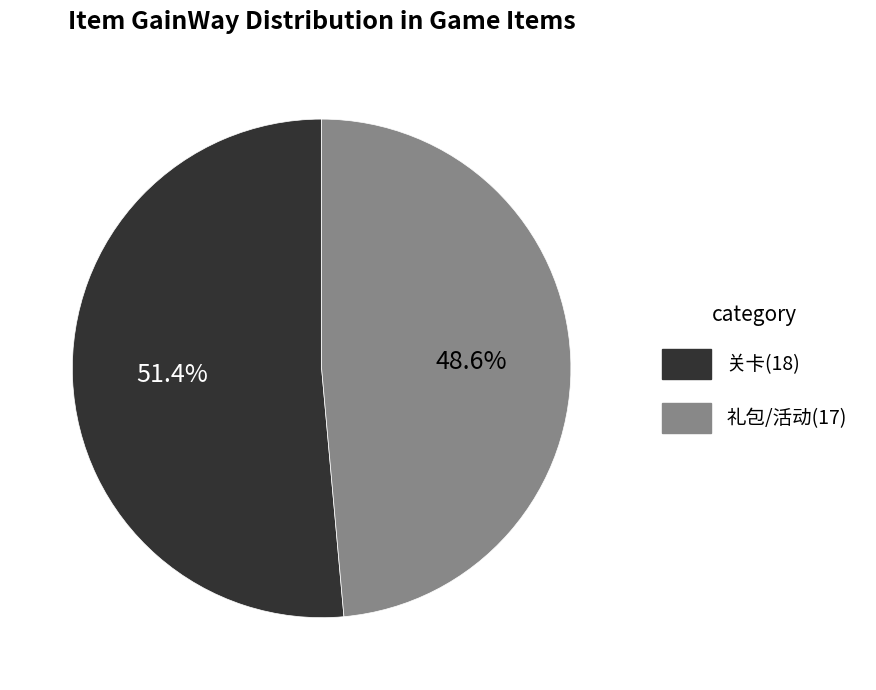

What is the largest slice in the pie chart?

关卡